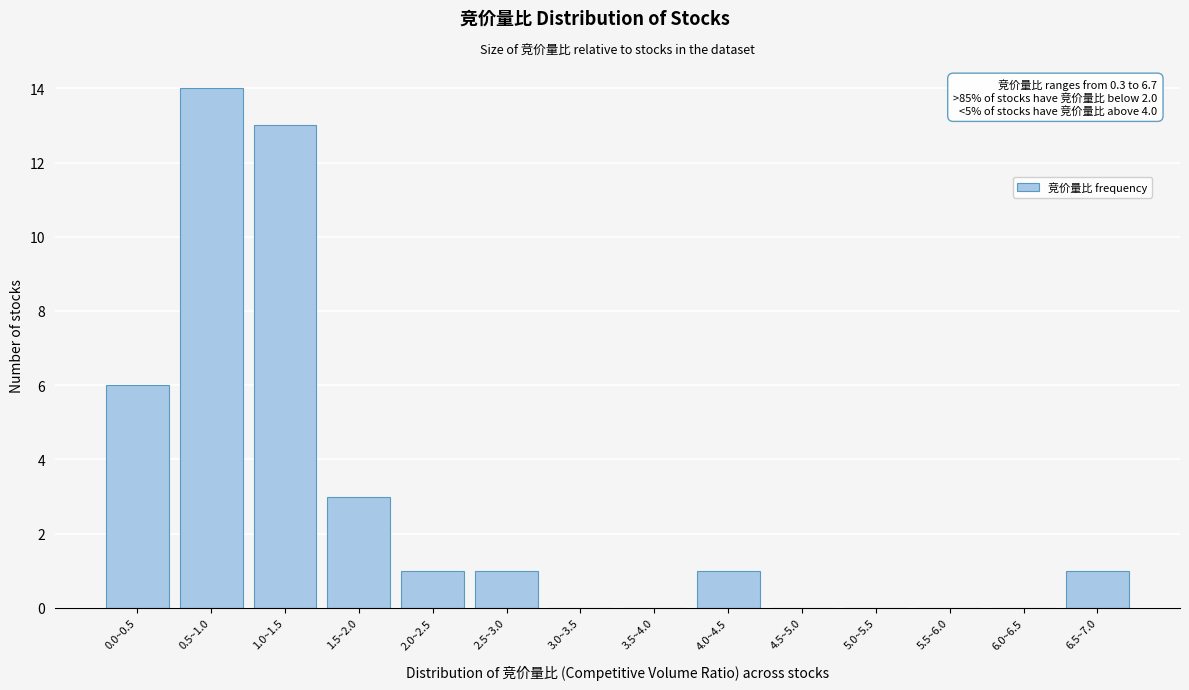

Reading right to left, transcribe all the data shown in this chart.

6.5~7.0=1	6.0~6.5=0	5.5~6.0=0	5.0~5.5=0	4.5~5.0=0	4.0~4.5=1	3.5~4.0=0	3.0~3.5=0	2.5~3.0=1	2.0~2.5=1	1.5~2.0=3	1.0~1.5=13	0.5~1.0=14	0.0~0.5=6